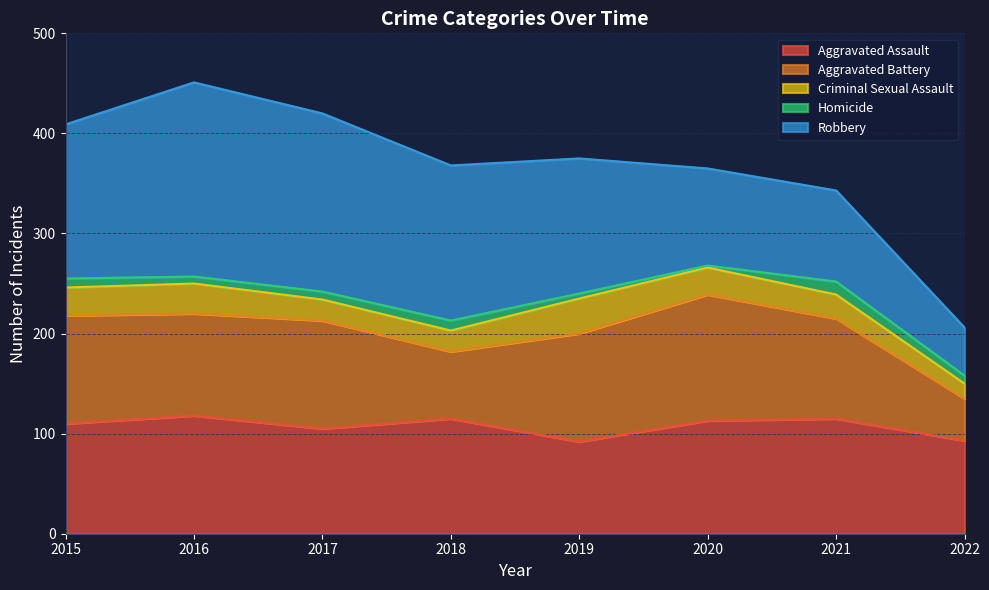

True or false: Homicide has more than 2 interior local peaks.

False